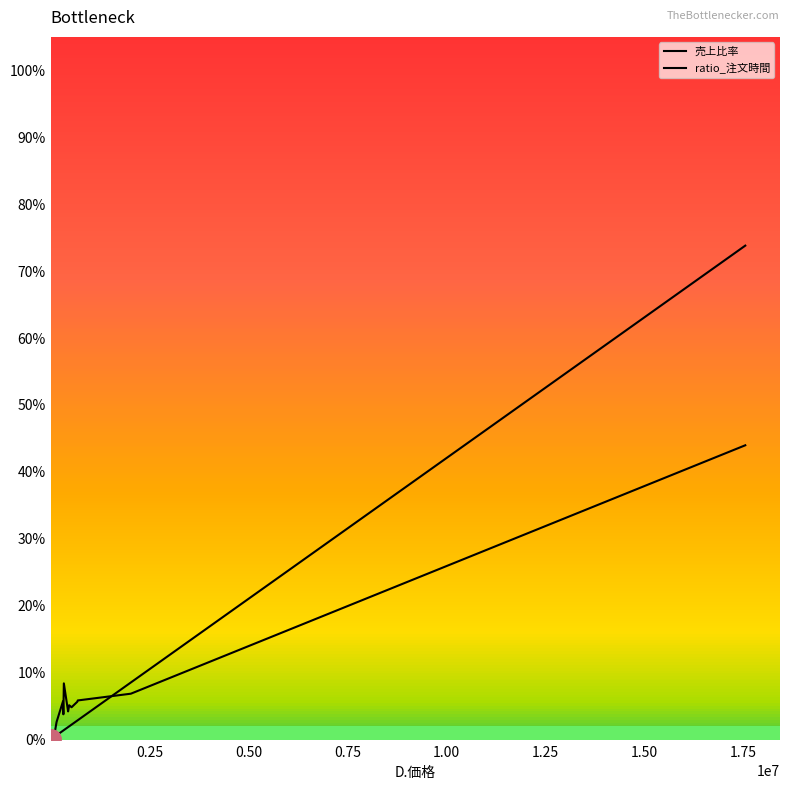

Rank the series by their maximum value, from highest to lowest.

売上比率, ratio_注文時間